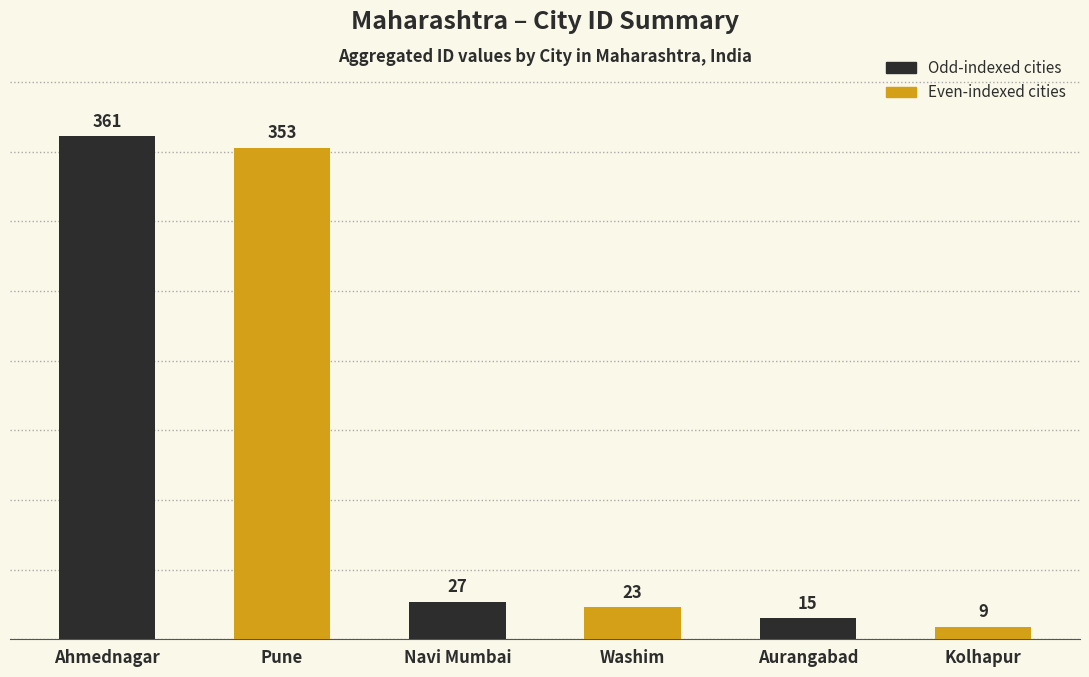

How many data points does each series have?

6